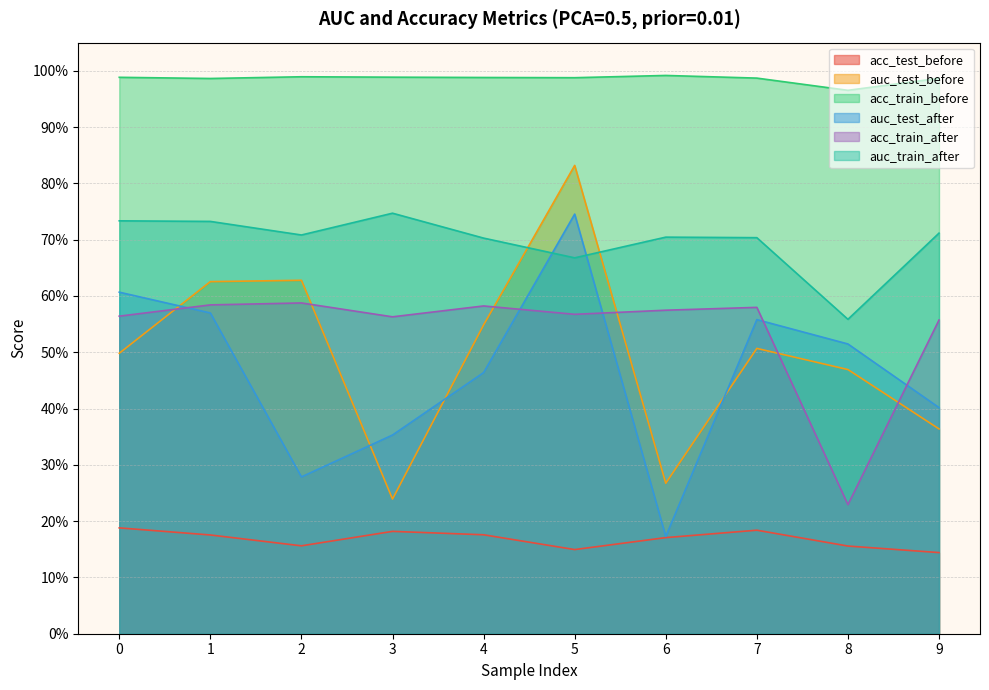

How many intersections are there between auc_test_before and auc_train_after?

2